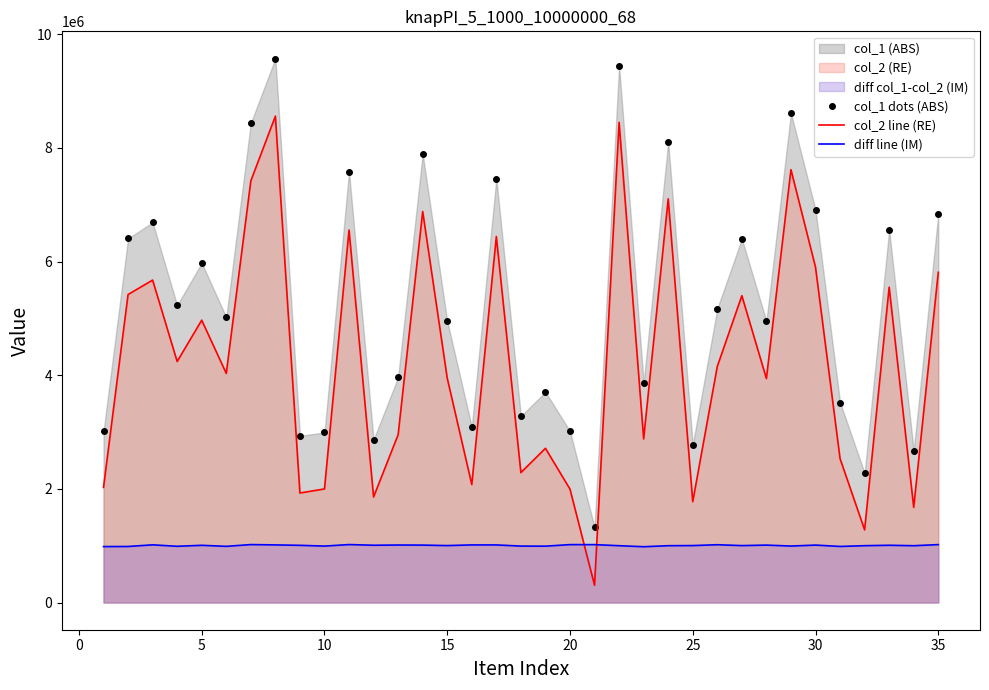

True or false: col_2 line (RE) and col_1 dots (ABS) intersect in this chart.

False